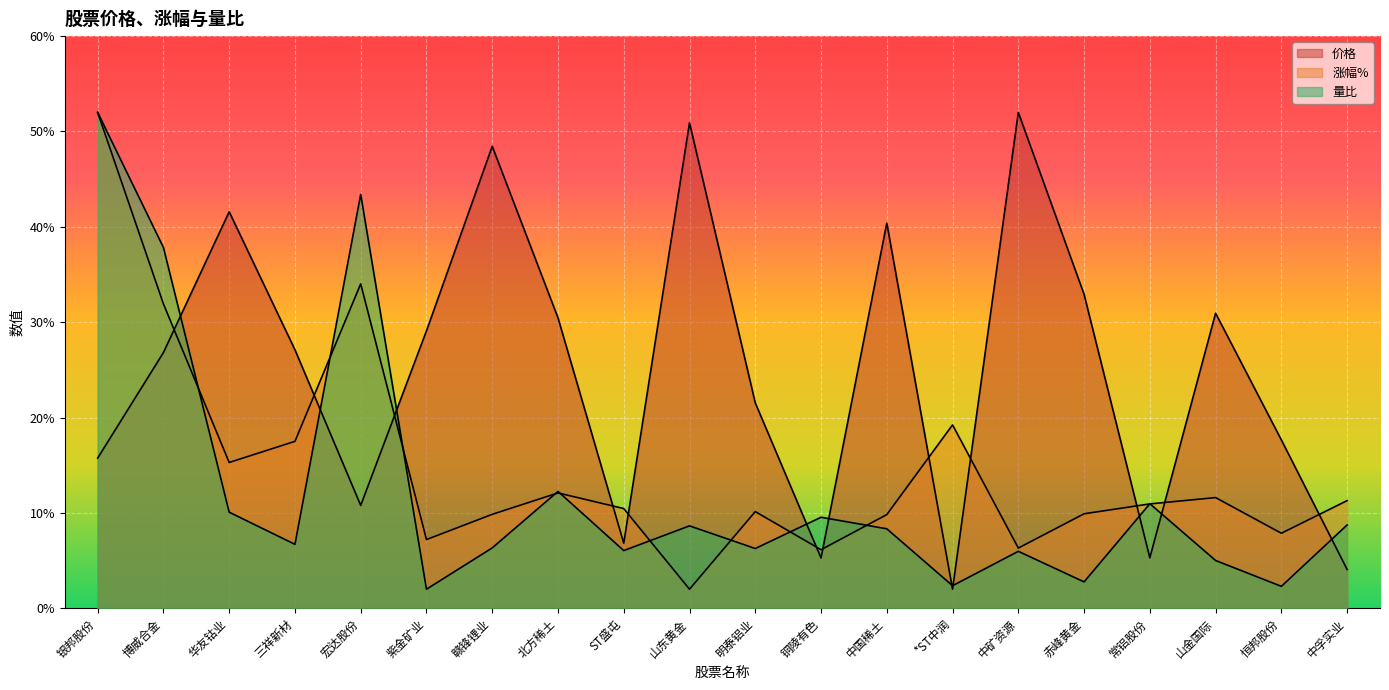

Reading right to left, what are all the values shown in this chart?

价格: 中孚实业=2.0	恒邦股份=8.8	山金国际=15.5	常铝股份=2.6	赤峰黄金=16.5	中矿资源=26.0	*ST中润=1.0	中国稀土=20.2	铜陵有色=2.6	明泰铝业=10.8	山东黄金=25.5	ST盛屯=3.4	北方稀土=15.2	赣锋锂业=24.2	紫金矿业=14.5	宏达股份=5.4	三祥新材=13.6	华友钴业=20.8	博威合金=13.4	银邦股份=7.9
涨幅%: 中孚实业=5.6	恒邦股份=3.9	山金国际=5.8	常铝股份=5.5	赤峰黄金=5.0	中矿资源=3.2	*ST中润=9.6	中国稀土=4.9	铜陵有色=3.1	明泰铝业=5.1	山东黄金=1.0	ST盛屯=5.2	北方稀土=6.0	赣锋锂业=4.9	紫金矿业=3.6	宏达股份=17.0	三祥新材=8.8	华友钴业=7.6	博威合金=16.0	银邦股份=26.0
量比: 中孚实业=4.4	恒邦股份=1.2	山金国际=2.5	常铝股份=5.5	赤峰黄金=1.4	中矿资源=3.0	*ST中润=1.2	中国稀土=4.2	铜陵有色=4.8	明泰铝业=3.1	山东黄金=4.3	ST盛屯=3.0	北方稀土=6.1	赣锋锂业=3.2	紫金矿业=1.0	宏达股份=21.7	三祥新材=3.4	华友钴业=5.0	博威合金=18.9	银邦股份=26.0